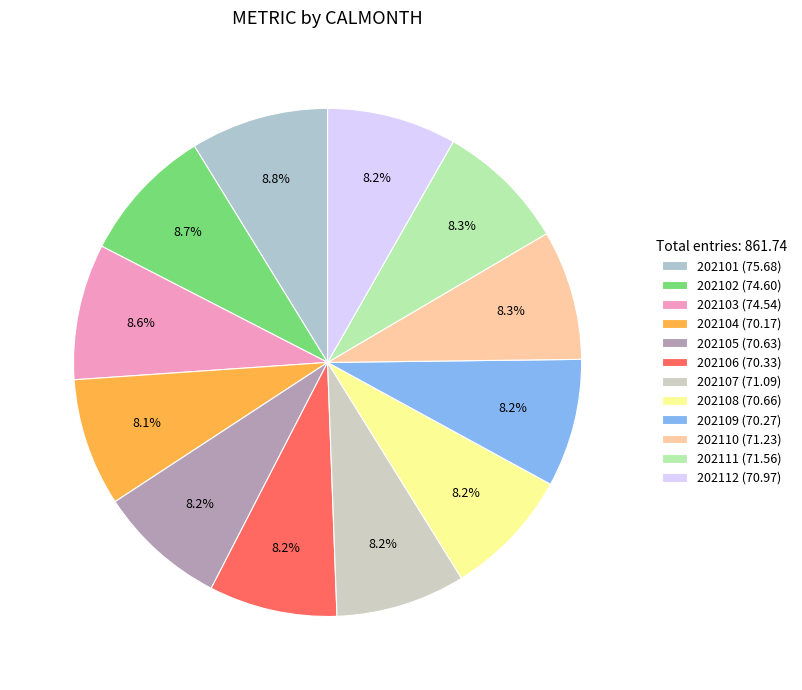

Is there a majority slice in this chart?

No